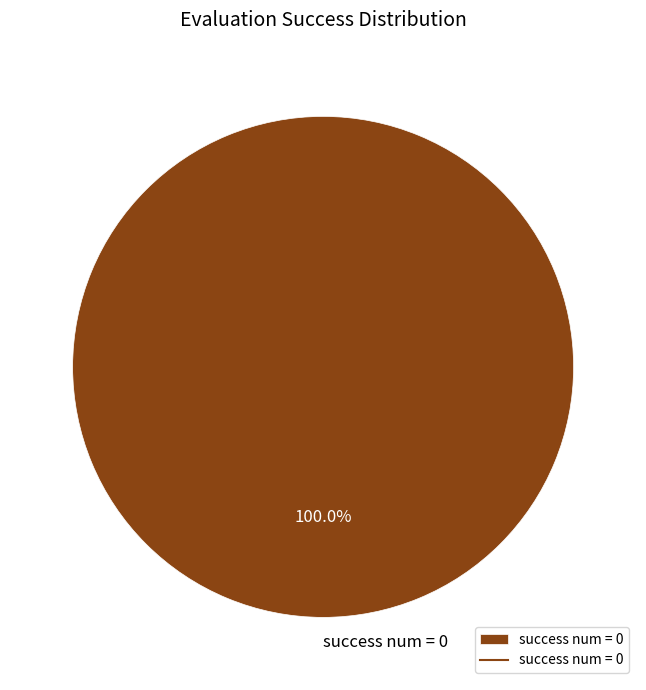

Rank the categories by value from lowest to highest.

success num = 0